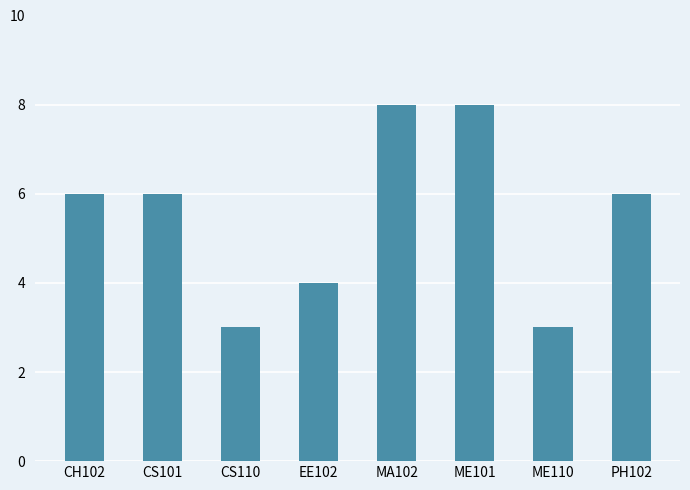

What is the ratio of the value at ME110 to the value at ME101?

0.4